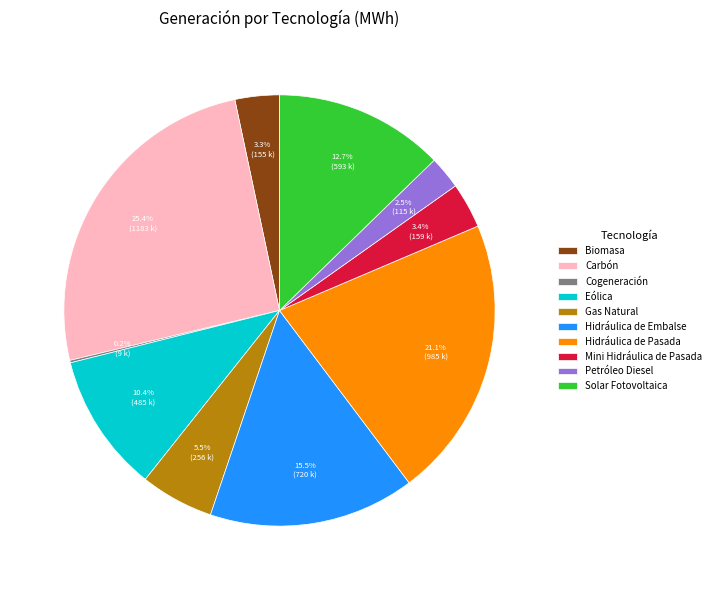

To the nearest percent, what is the combined percentage of Hidráulica de Embalse and Mini Hidráulica de Pasada?

19%